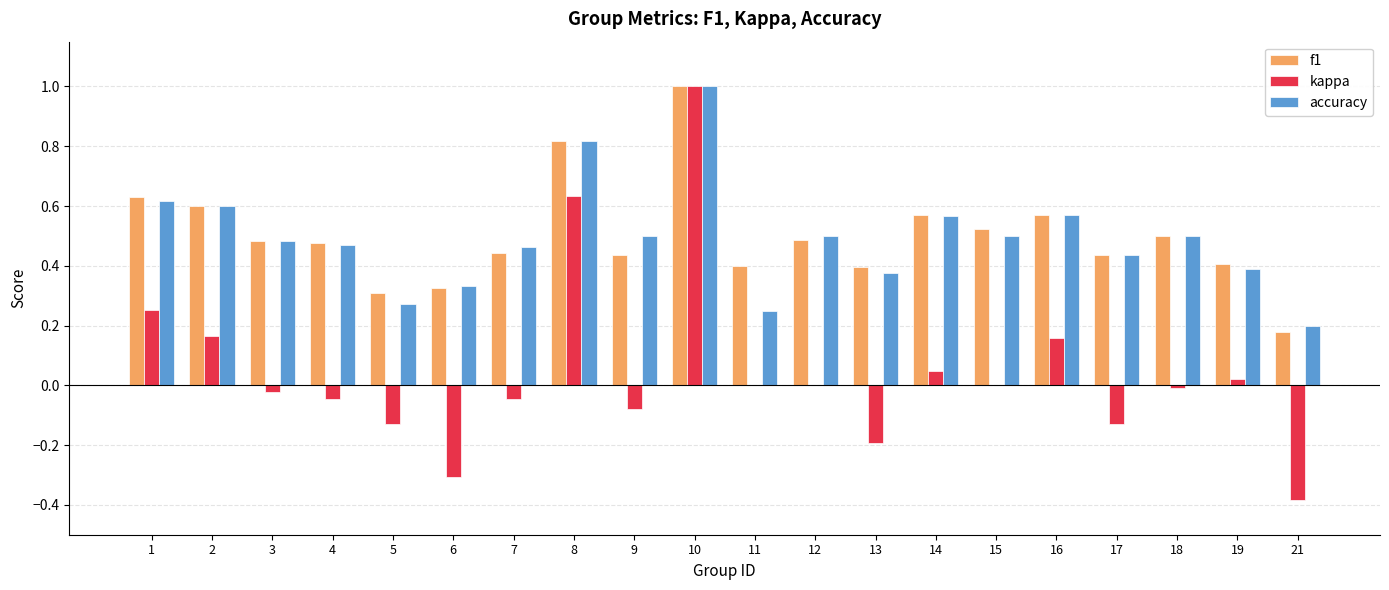

Which series changed the most between 1 and 11?

accuracy